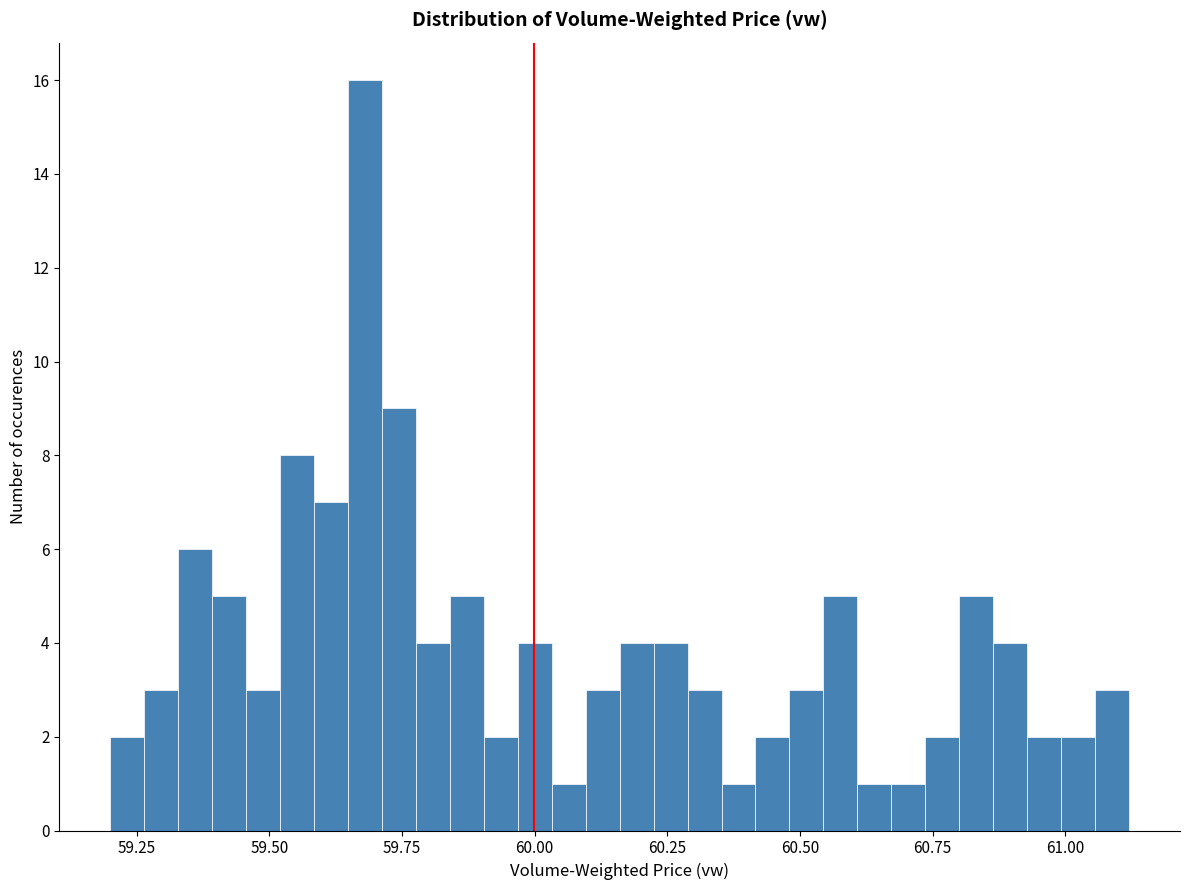

Around what value on the x-axis is the tallest bar? Give the approximate position of its centre, as read against the axis.

59.70